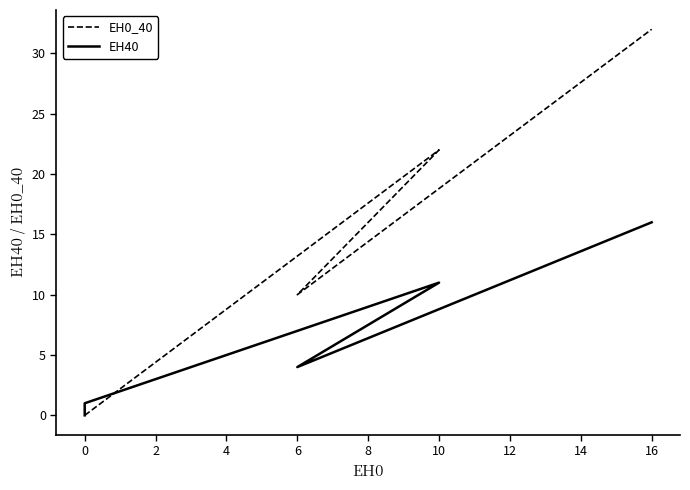

How many distinct data groups are displayed?

2